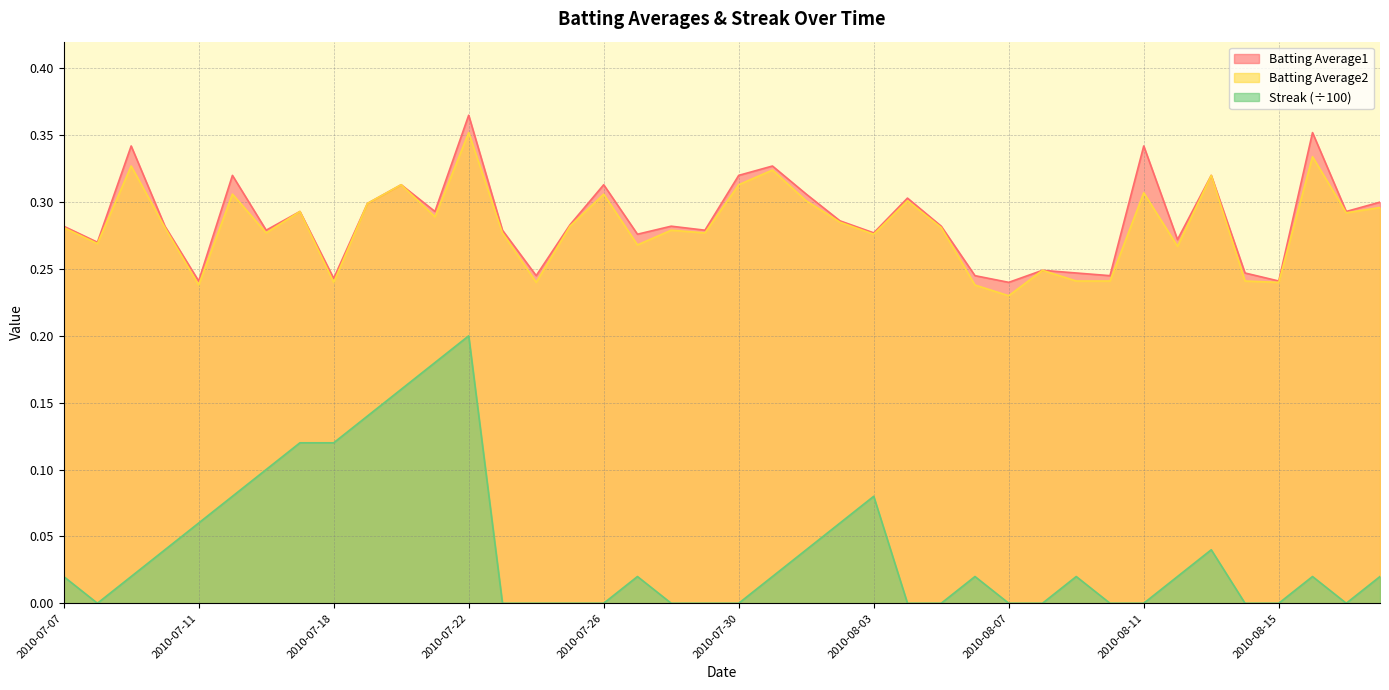

How many interior local valleys does the Batting Average2 series have?

13